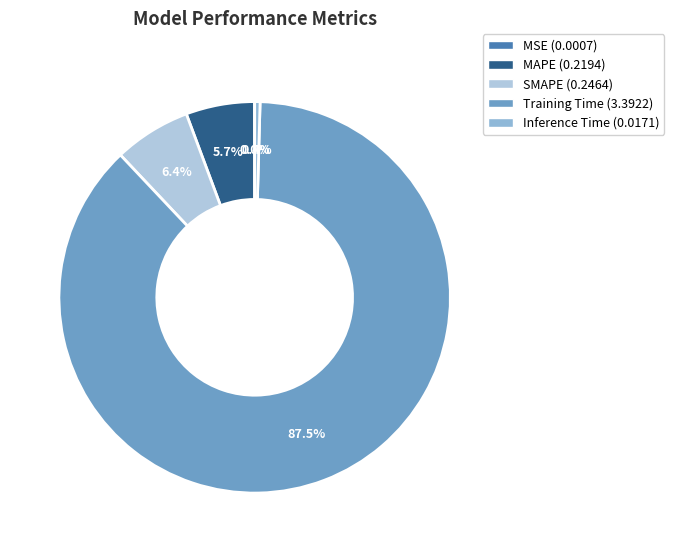

What percentage do SMAPE and Inference Time together represent?

6.8%